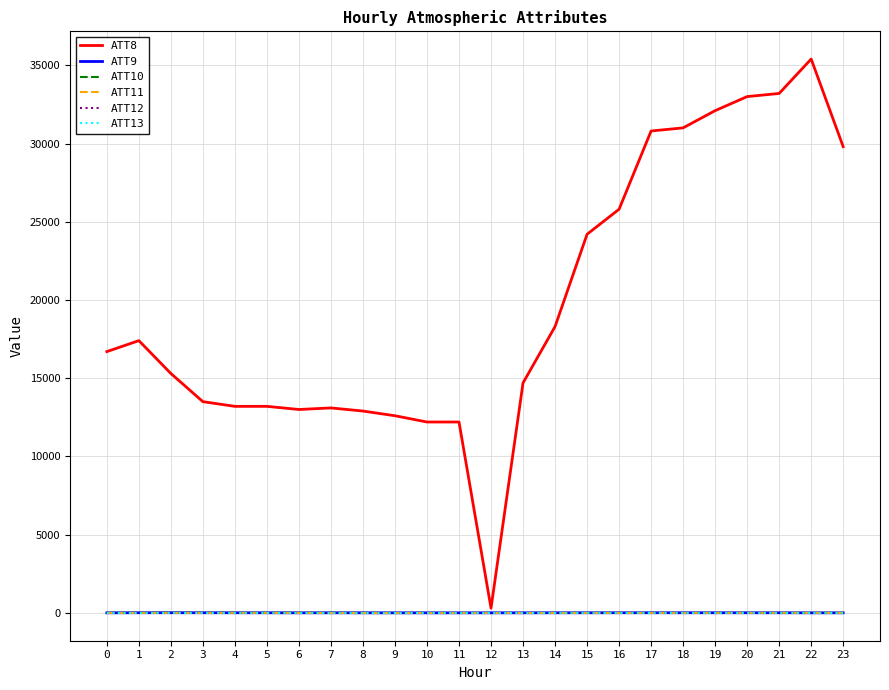

What is the sum of all ATT12 values?

-8.9